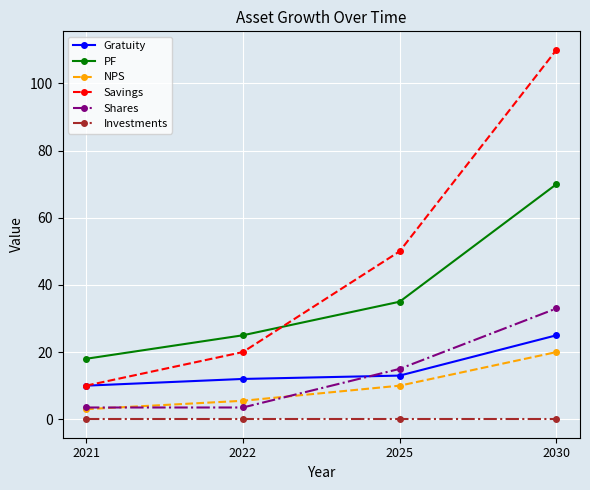

At which label is Gratuity closest to 17?

2025